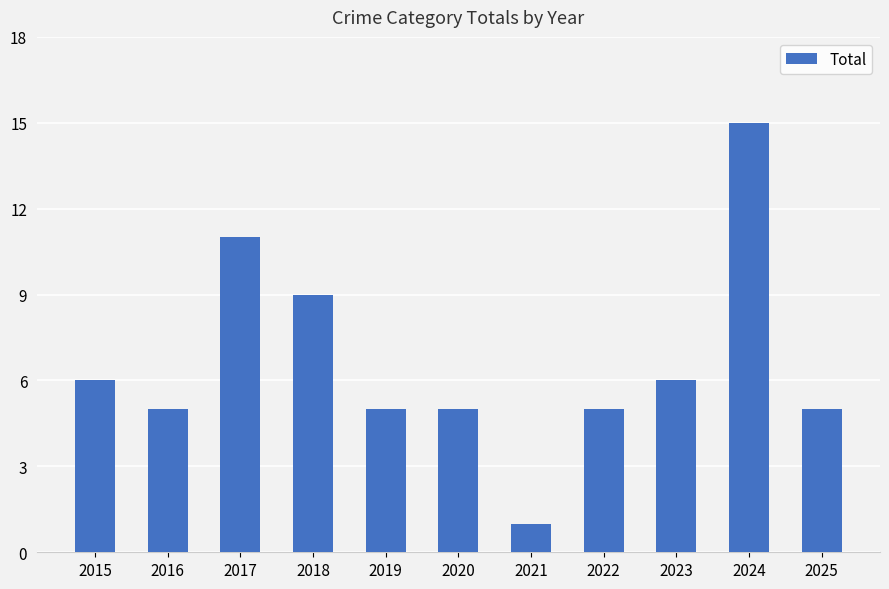

Between 2024 and 2016, which is larger?

2024